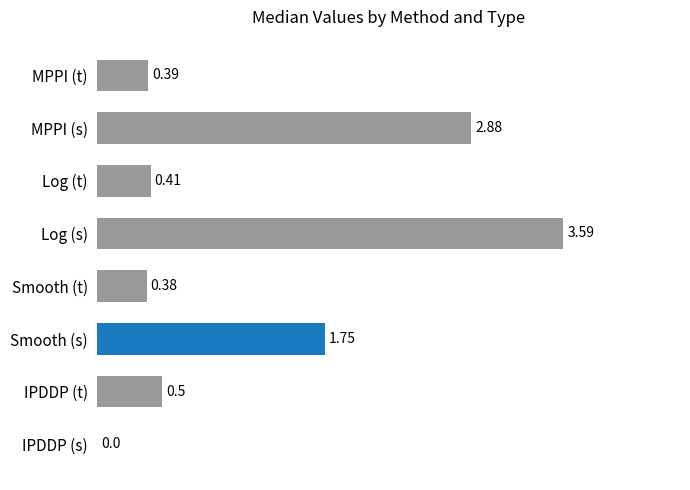

At which label is the value closest to 1?

IPDDP (t)